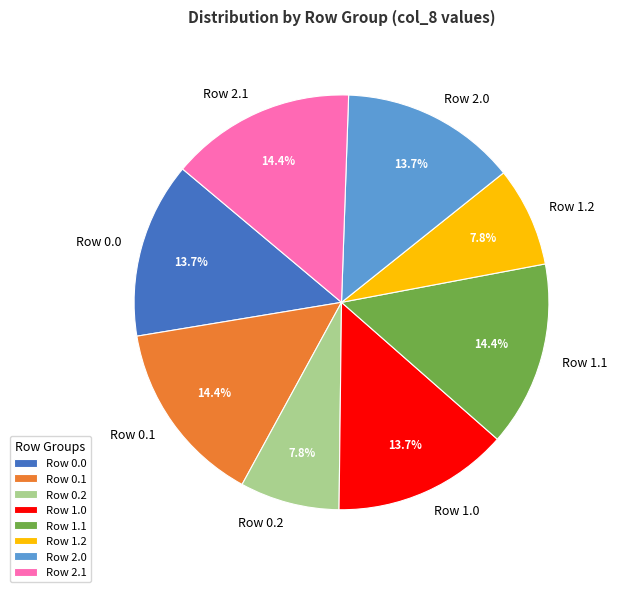

What percentage is NOT represented by Row 0.0?

86.3%